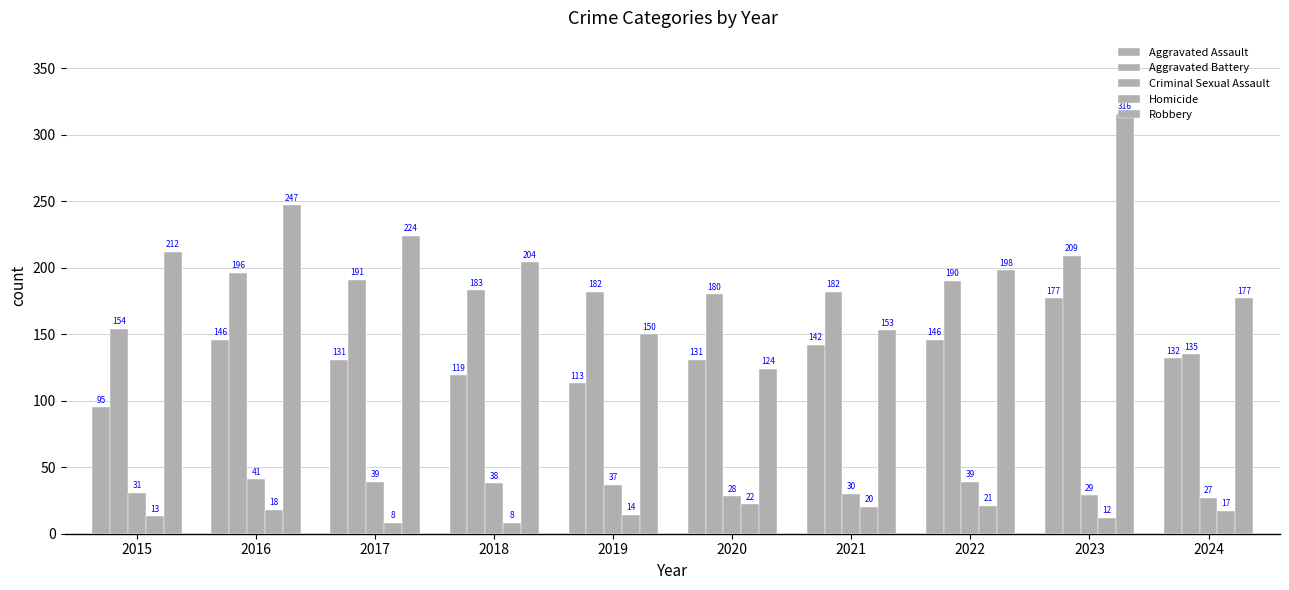

What is the greatest value displayed?

316